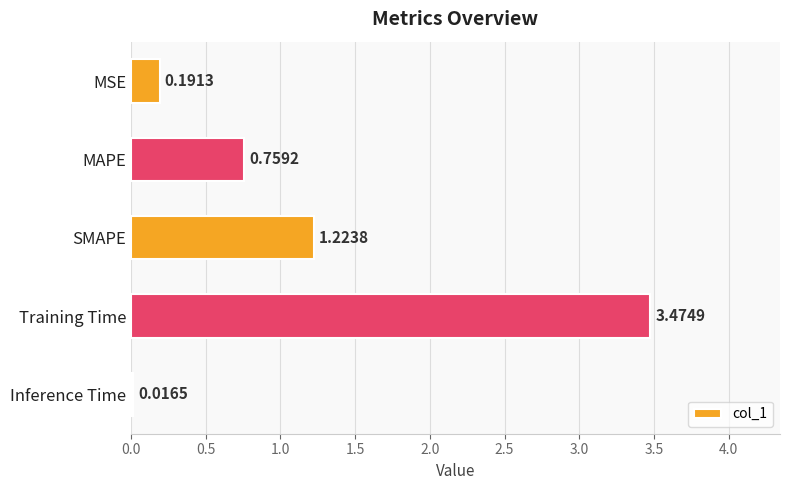

What is the difference between the maximum and second lowest values?

3.3